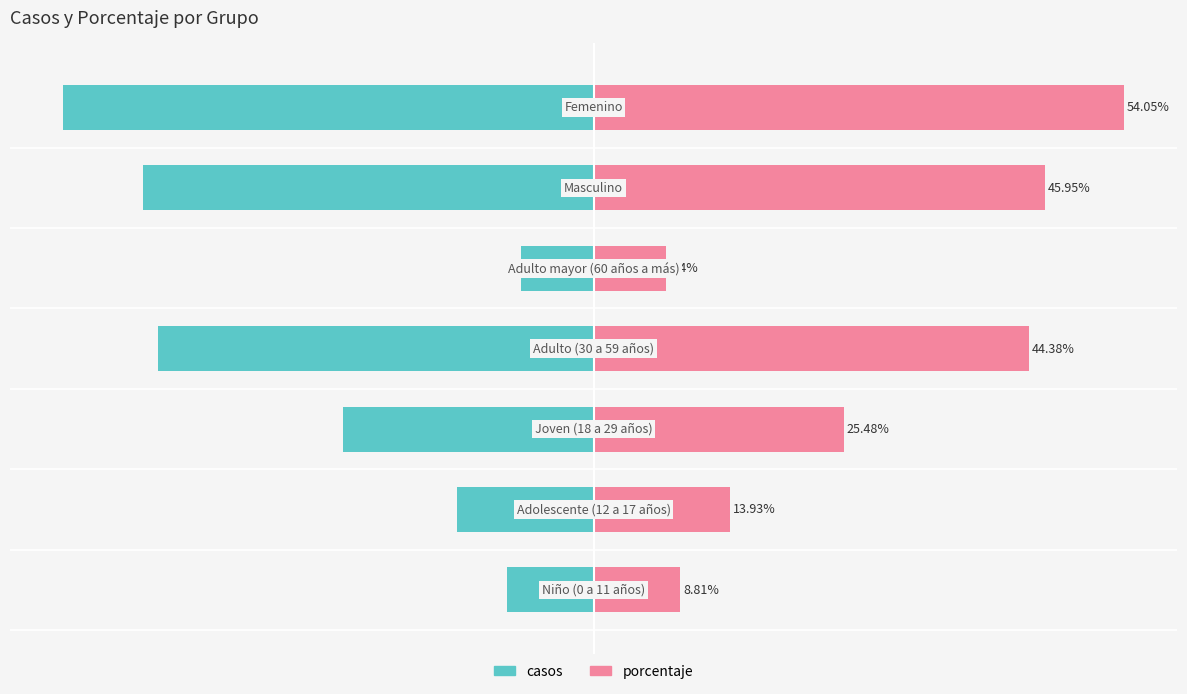

What value does the porcentaje series have at 4?

7.4